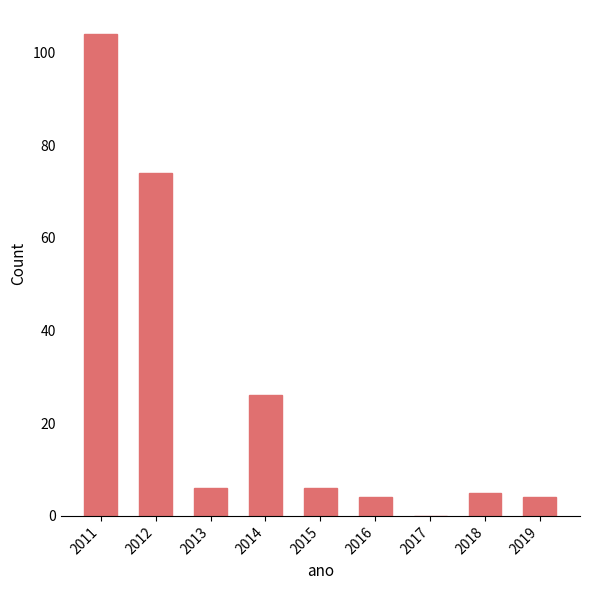

What is the sum of all values?

229